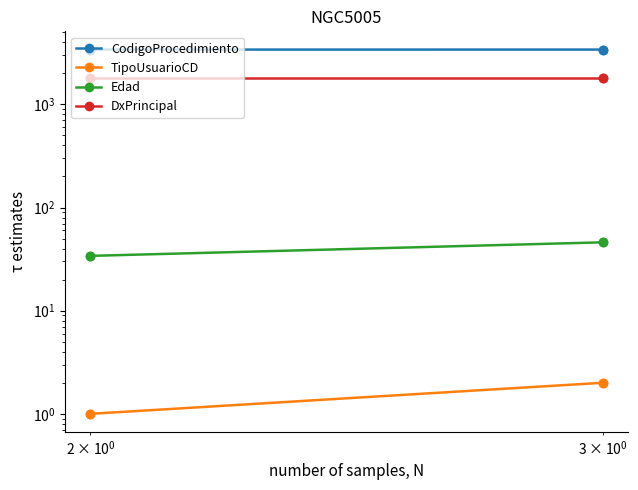

How many data points in TipoUsuarioCD are less than 2?

2